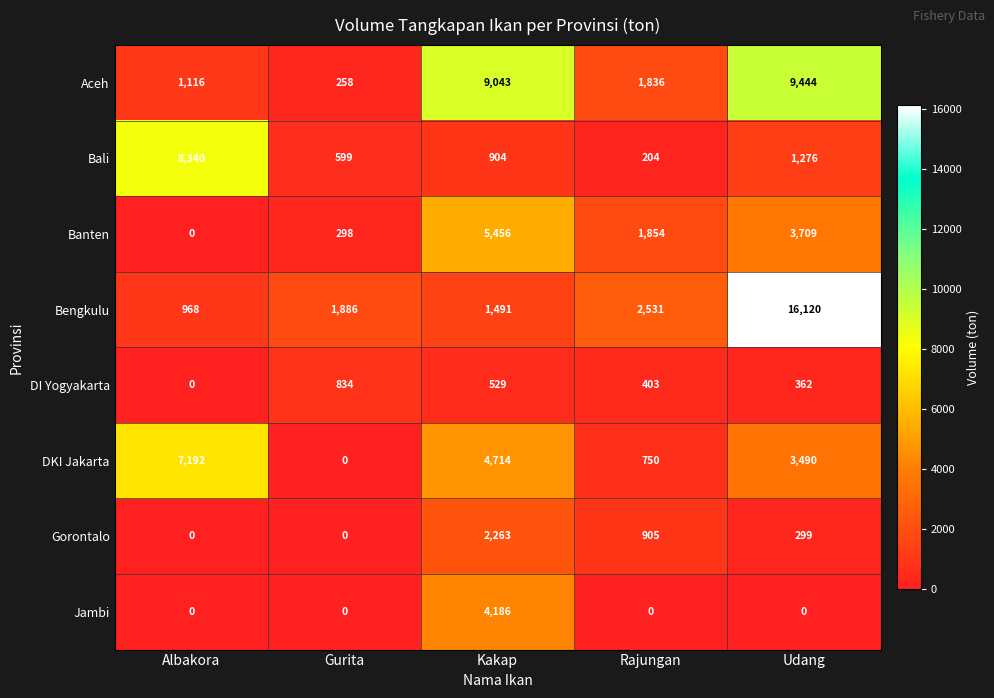

What is the difference between the maximum and minimum values in the Gorontalo series?

2263